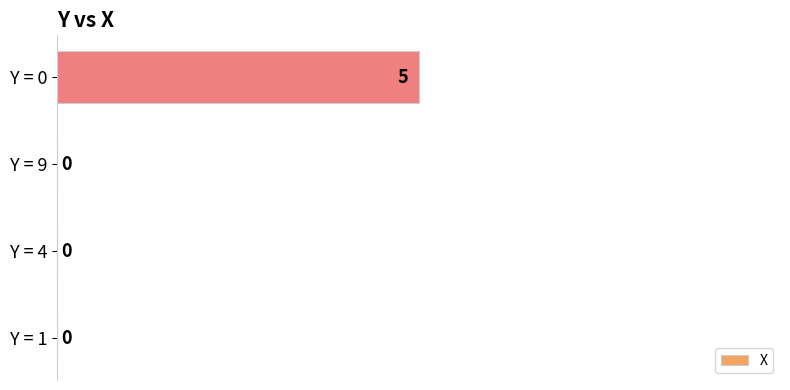

How many data points are above 0?

1